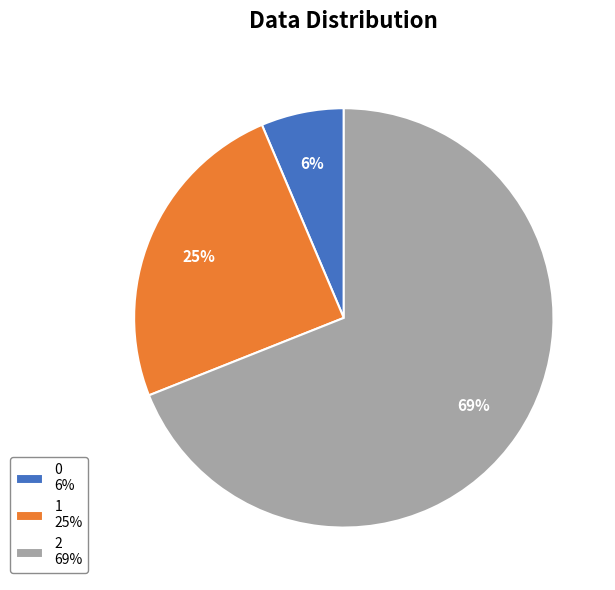

Count the number of slices in the pie.

3